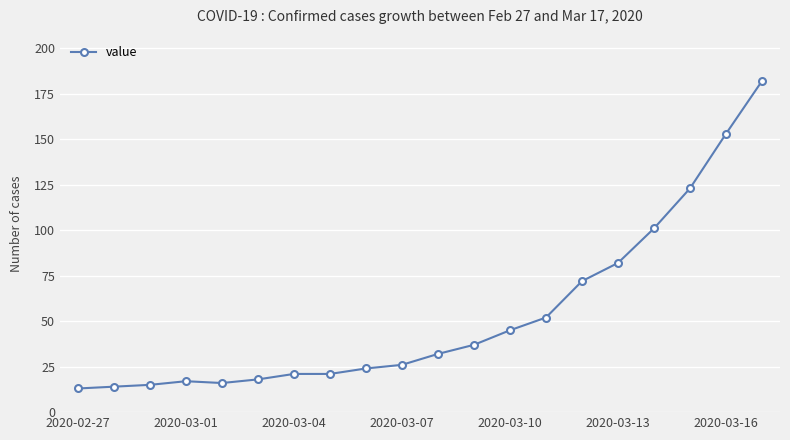

What is the average value?

53